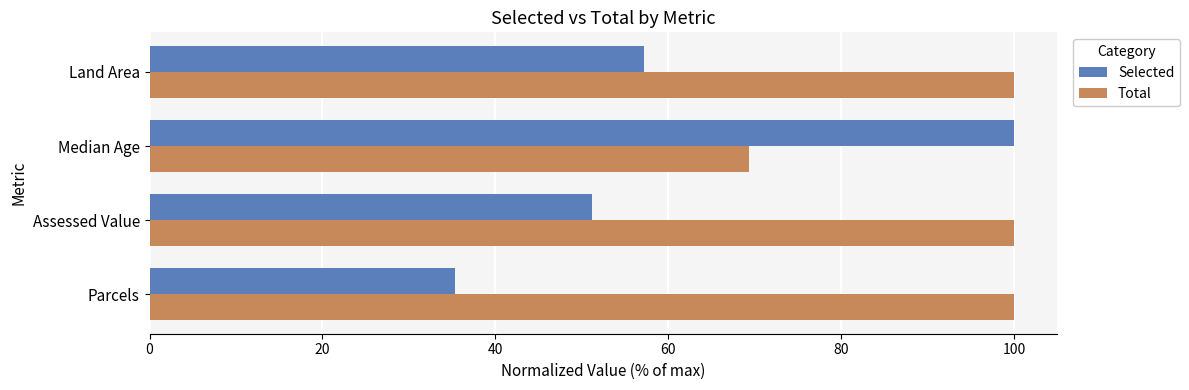

Rank the categories by Selected value from highest to lowest.

Median Age, Land Area, Assessed Value, Parcels